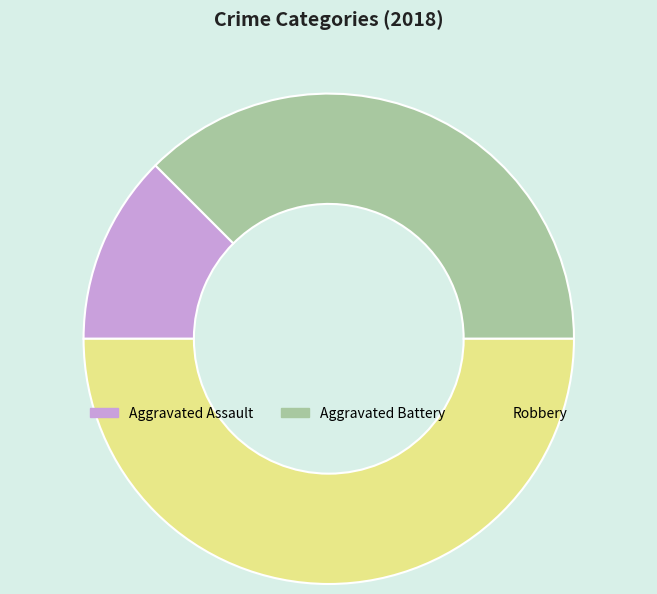

Approximately how many times larger is the value at Robbery compared to Aggravated Battery?

1.3